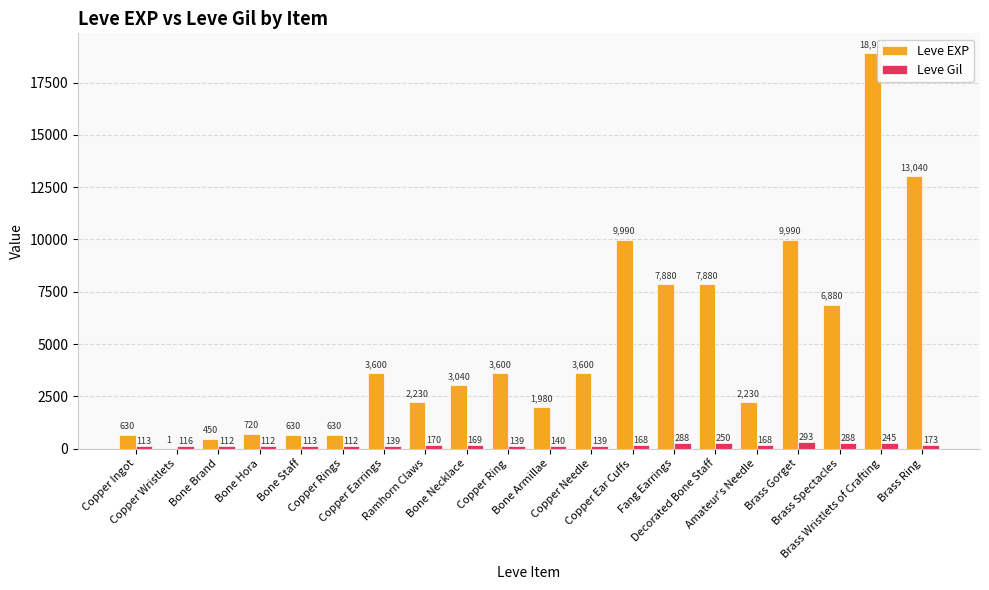

What is the sum of all Leve Gil values?

3447